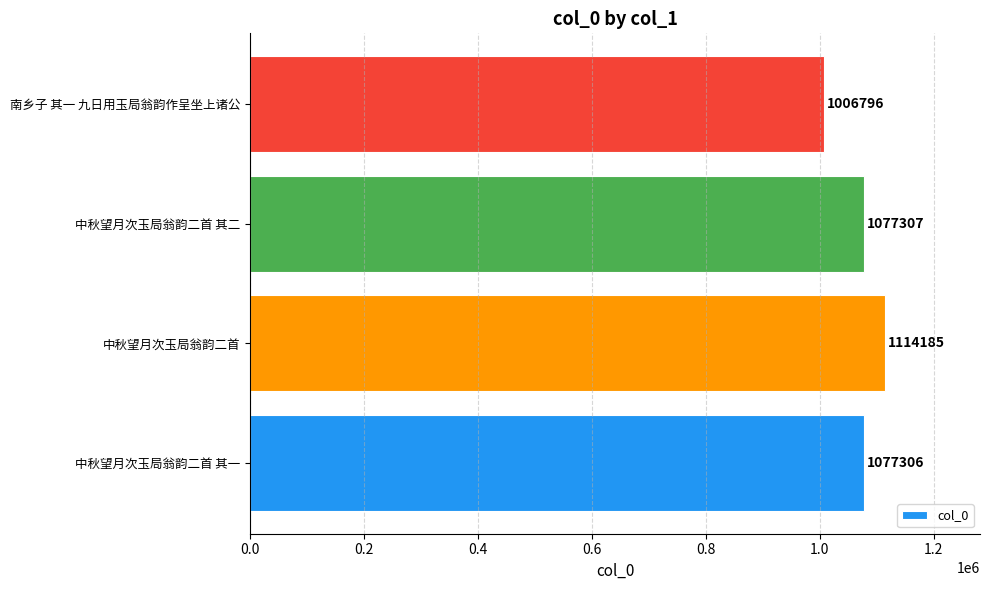

Reading bottom to top, transcribe all the data shown in this chart.

1077306	1114185	1077307	1006796